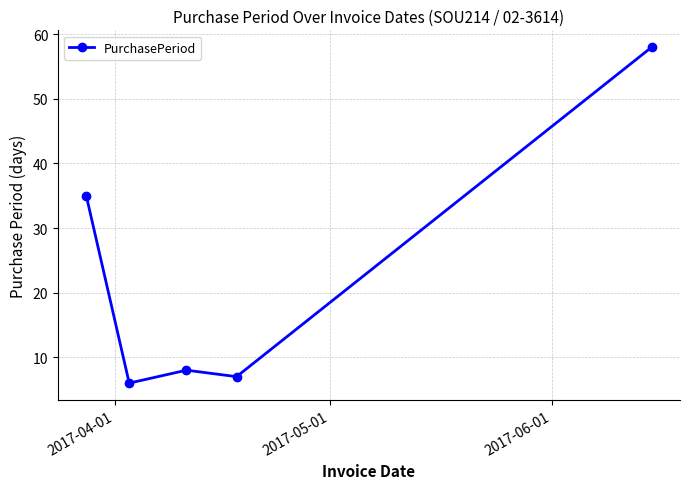

What is the smallest value displayed?

6